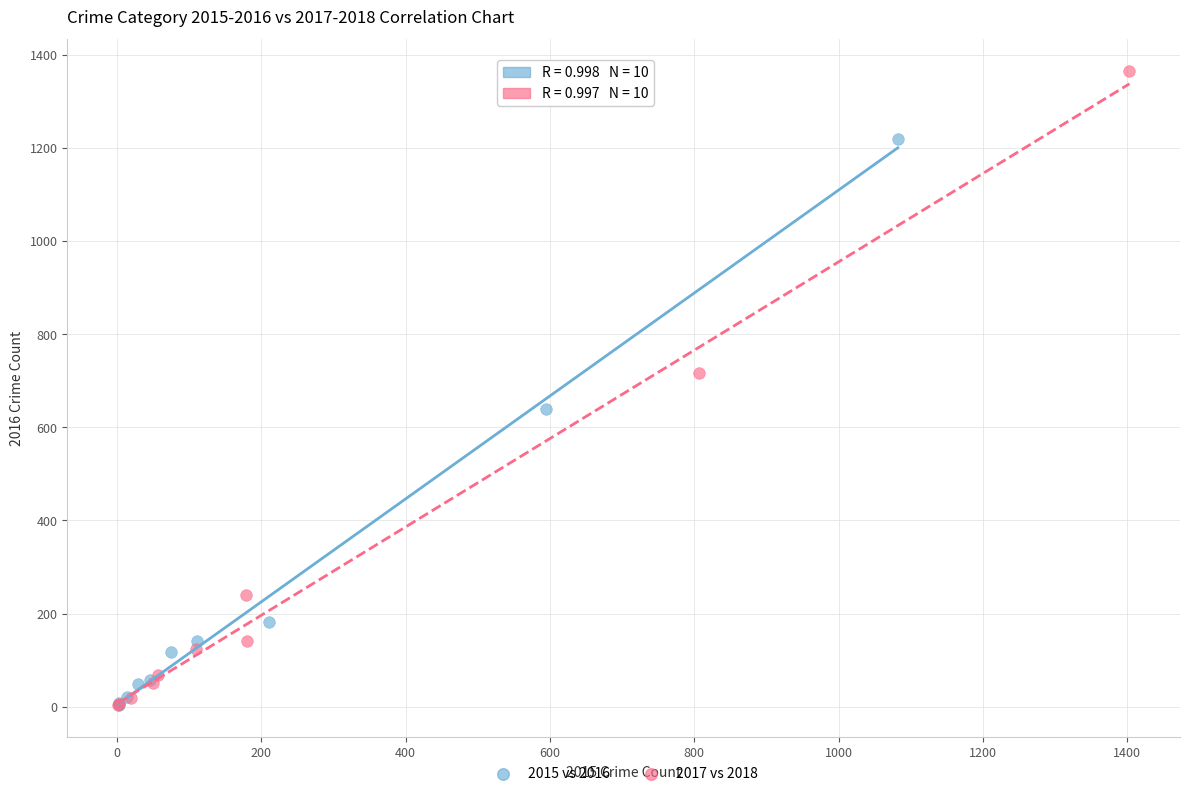

What are all the series names shown in the legend?

2015 vs 2016, 2017 vs 2018